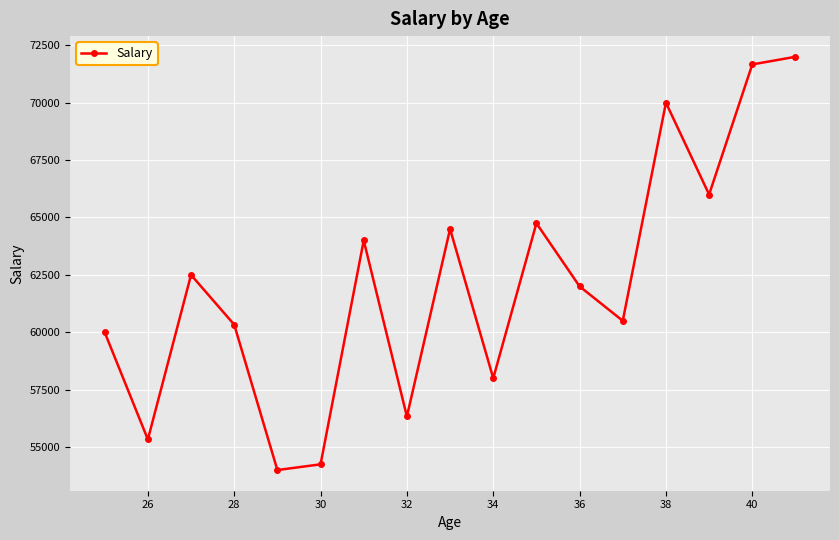

True or false: the data has more than 1 interior local peaks.

True